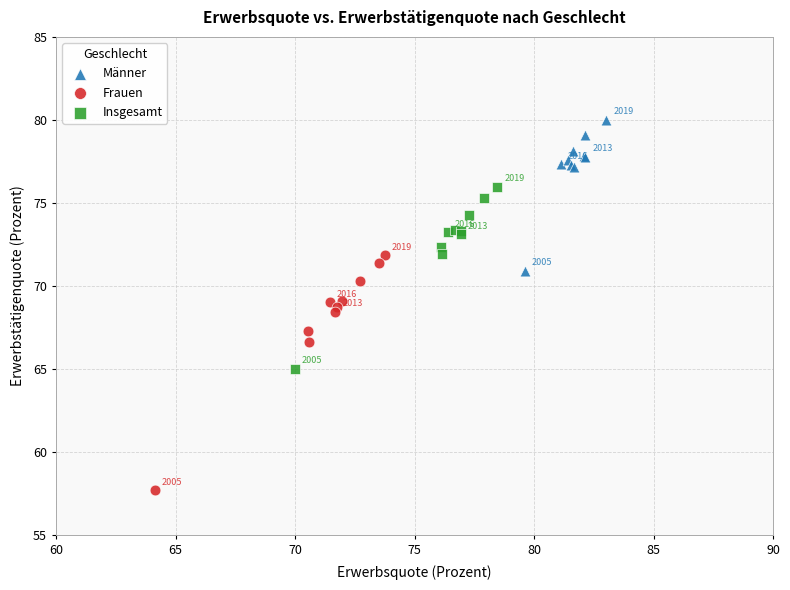

Which series reaches the maximum Y coordinate?

Männer